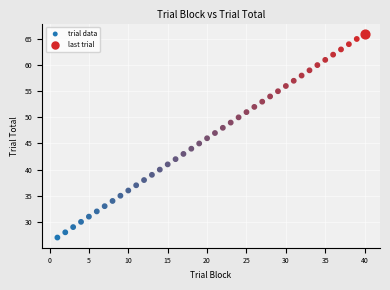

What are all the series names shown in the legend?

trial data, last trial